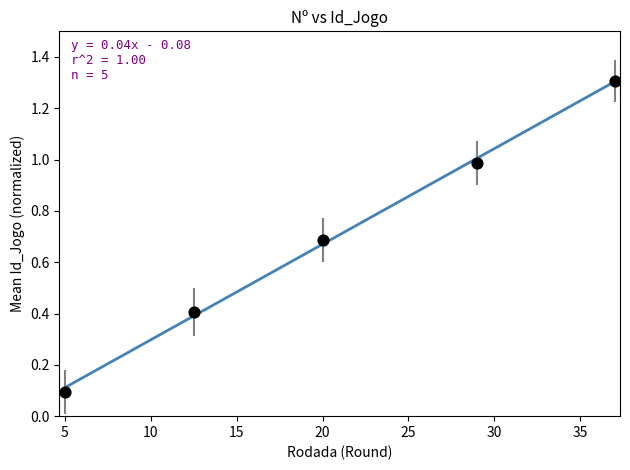

What is the average Y value?

0.7